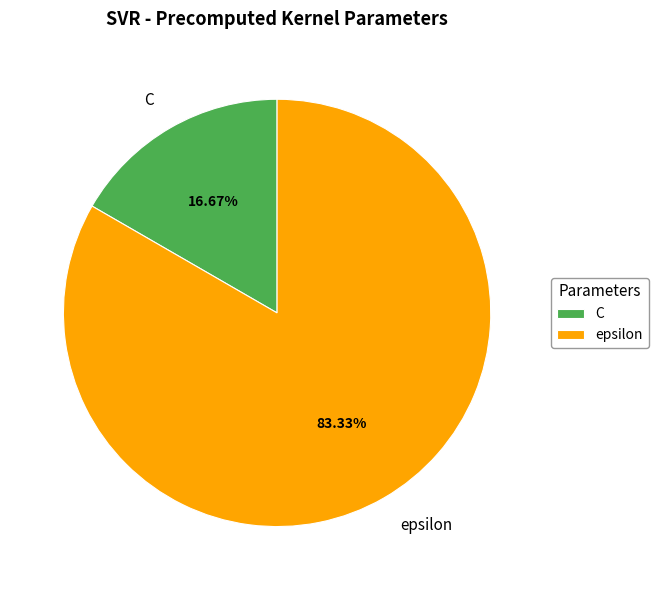

To the nearest percent, what is the difference between the largest and smallest slice percentages?

67%